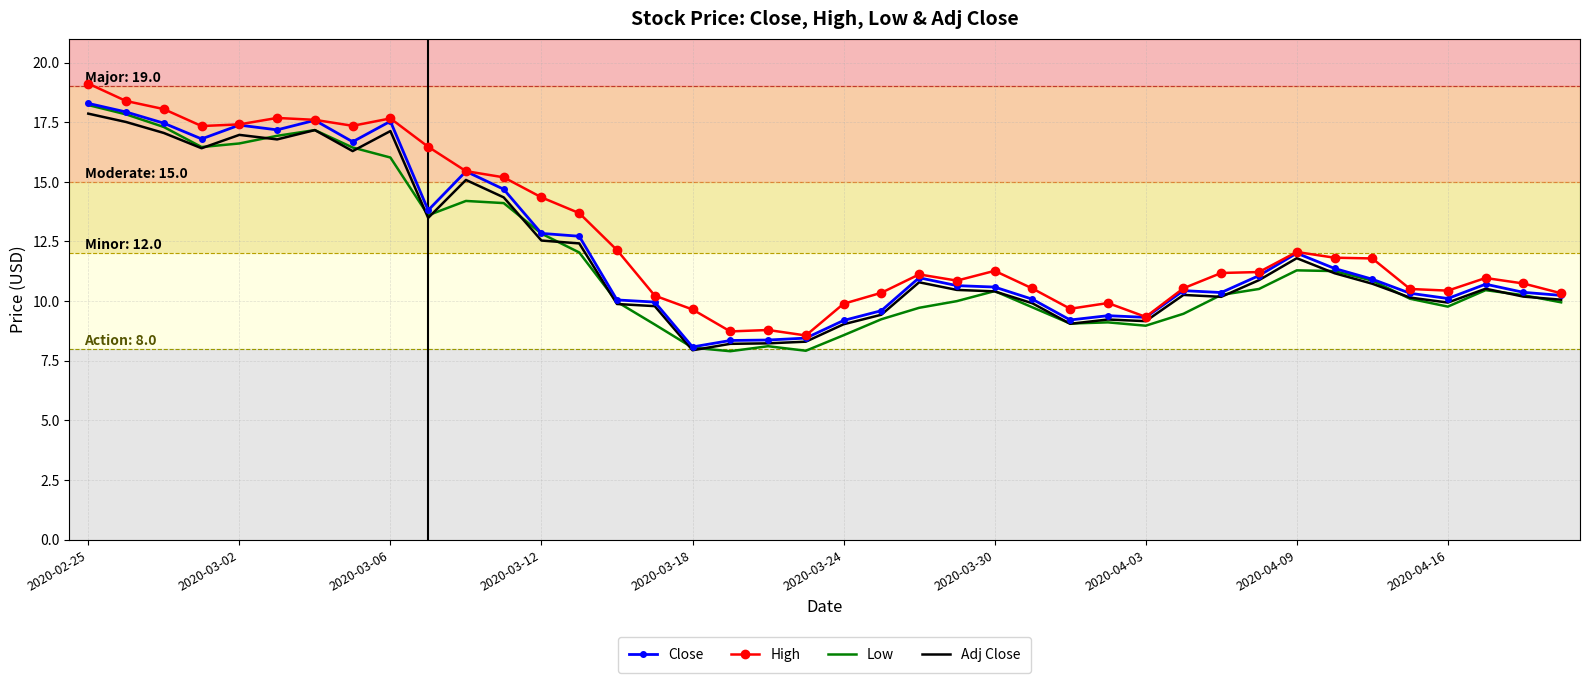

True or false: Adj Close has more than 1 interior local peaks.

True